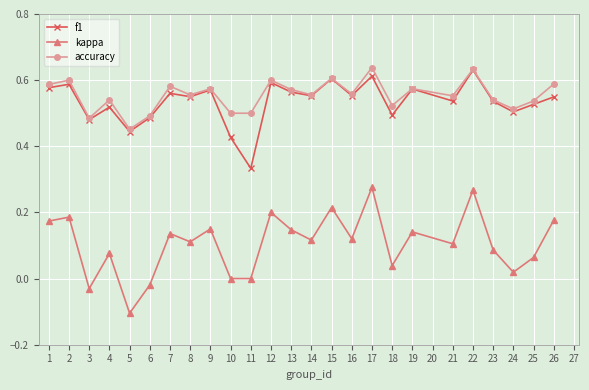

At which label does kappa reach its minimum?

5